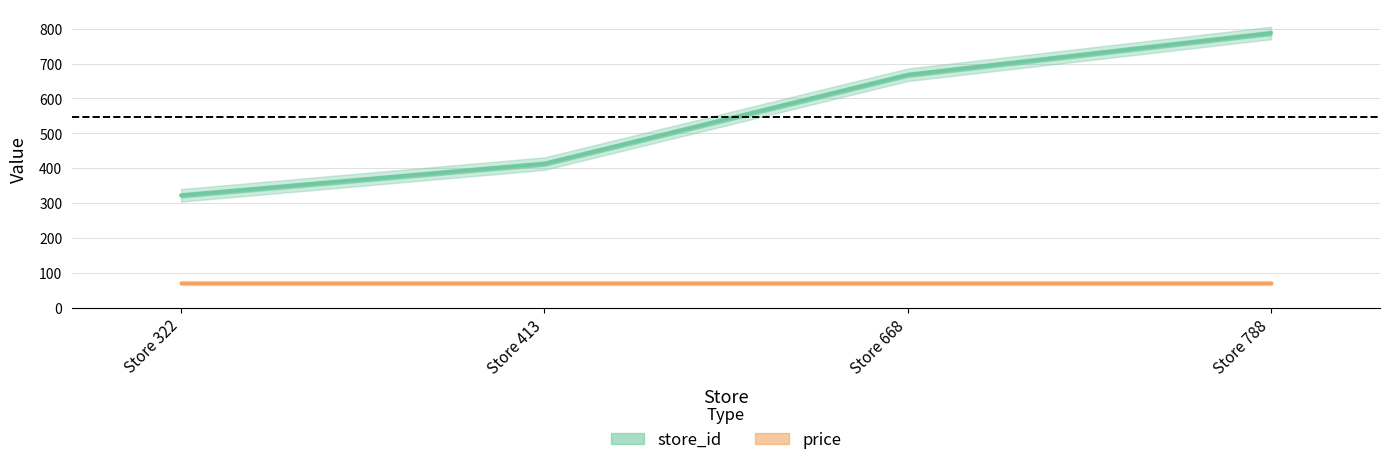

What is the value of the 1st point from the left?

322